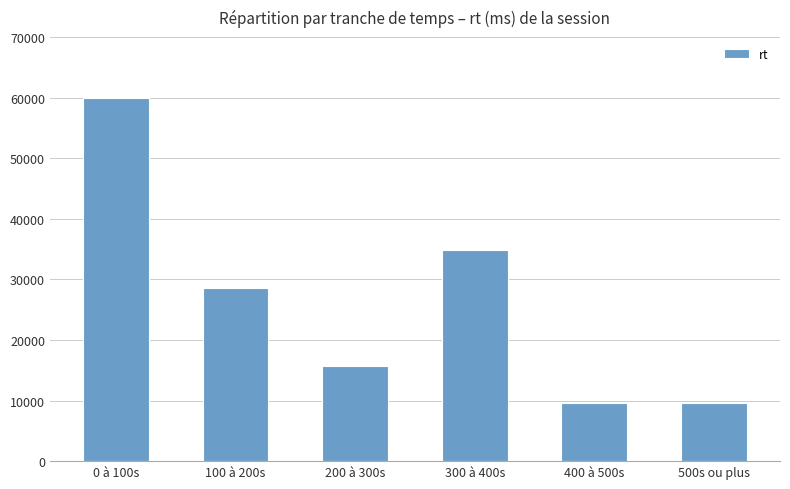

What is the average value?

26341